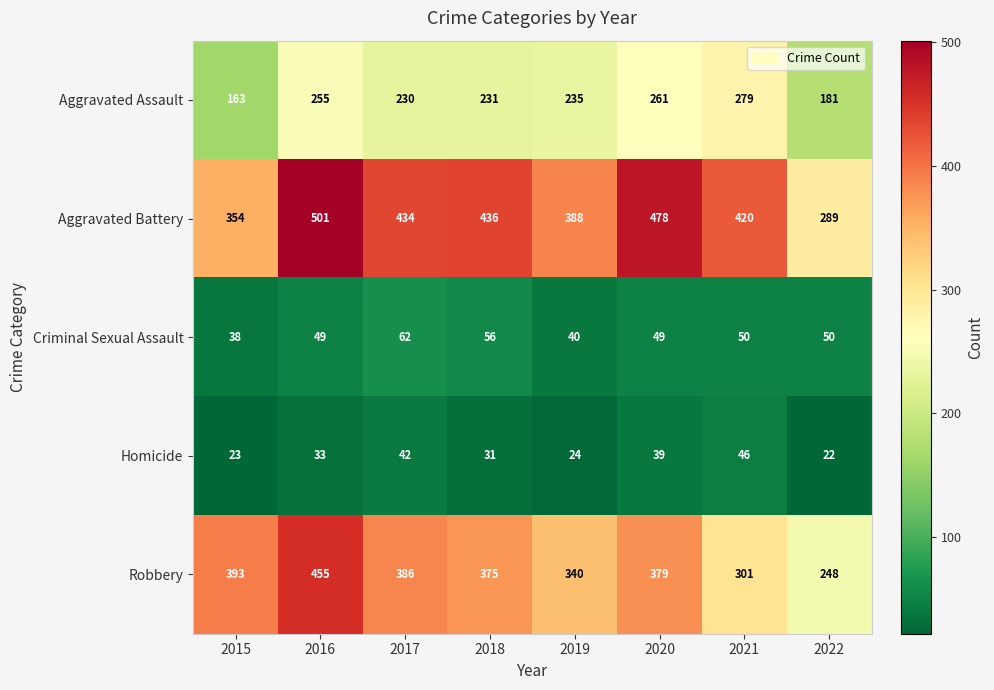

Where is Aggravated Battery nearest to the value 395?

2019